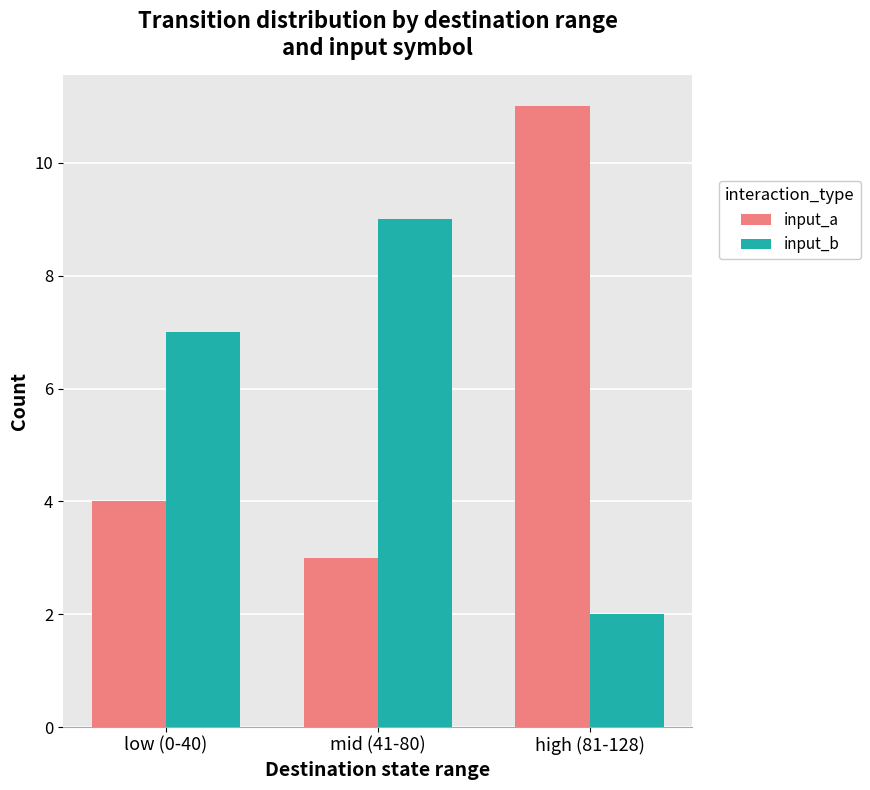

What is the difference between the input_a values at mid (41-80) and low (0-40)?

1